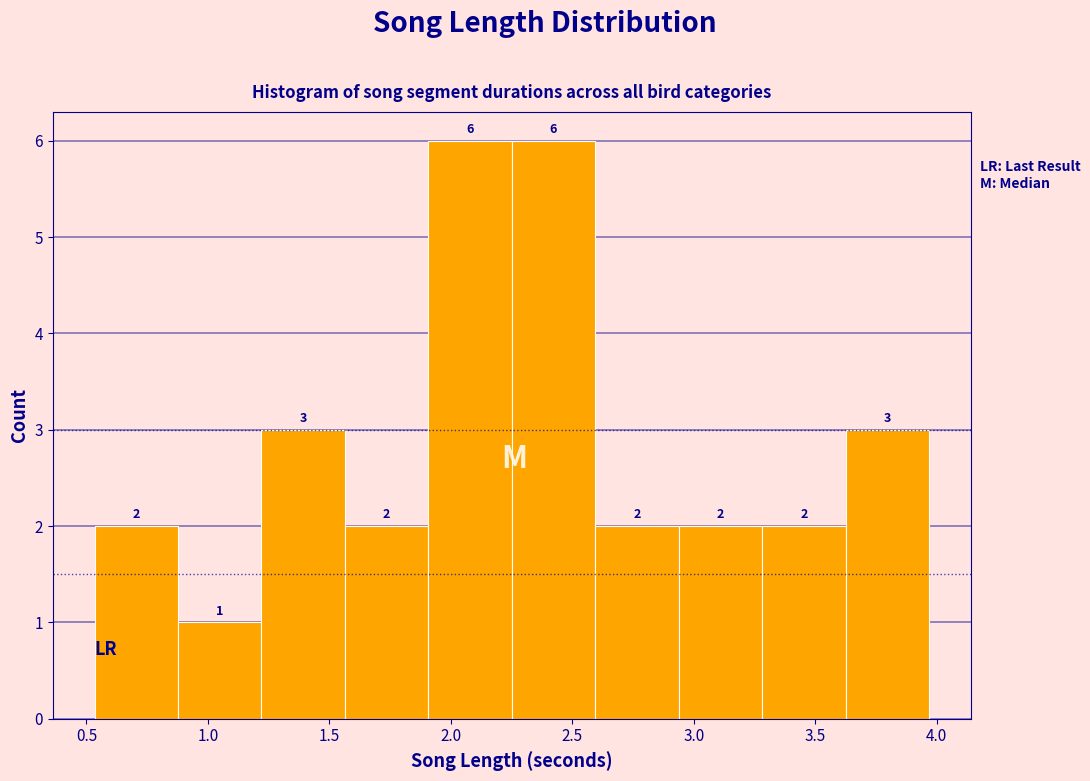

Reading left to right, list every bar in this chart as the range it spans on the x-axis followed by its height. The bar edges are not printed on the chart, so give them approximately, as read against the axis.

0.55 to 0.90: 2
0.90 to 1.20: 1
1.20 to 1.55: 3
1.55 to 1.90: 2
1.90 to 2.25: 6
2.25 to 2.60: 6
2.60 to 2.95: 2
2.95 to 3.30: 2
3.30 to 3.60: 2
3.60 to 3.95: 3